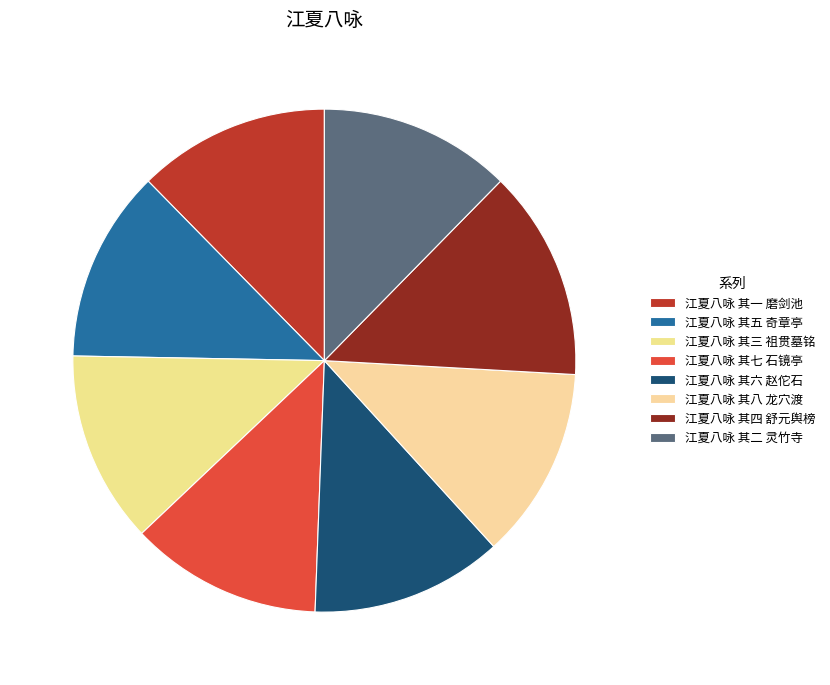

To the nearest percent, what is the difference between the largest and smallest slice percentages?

1%